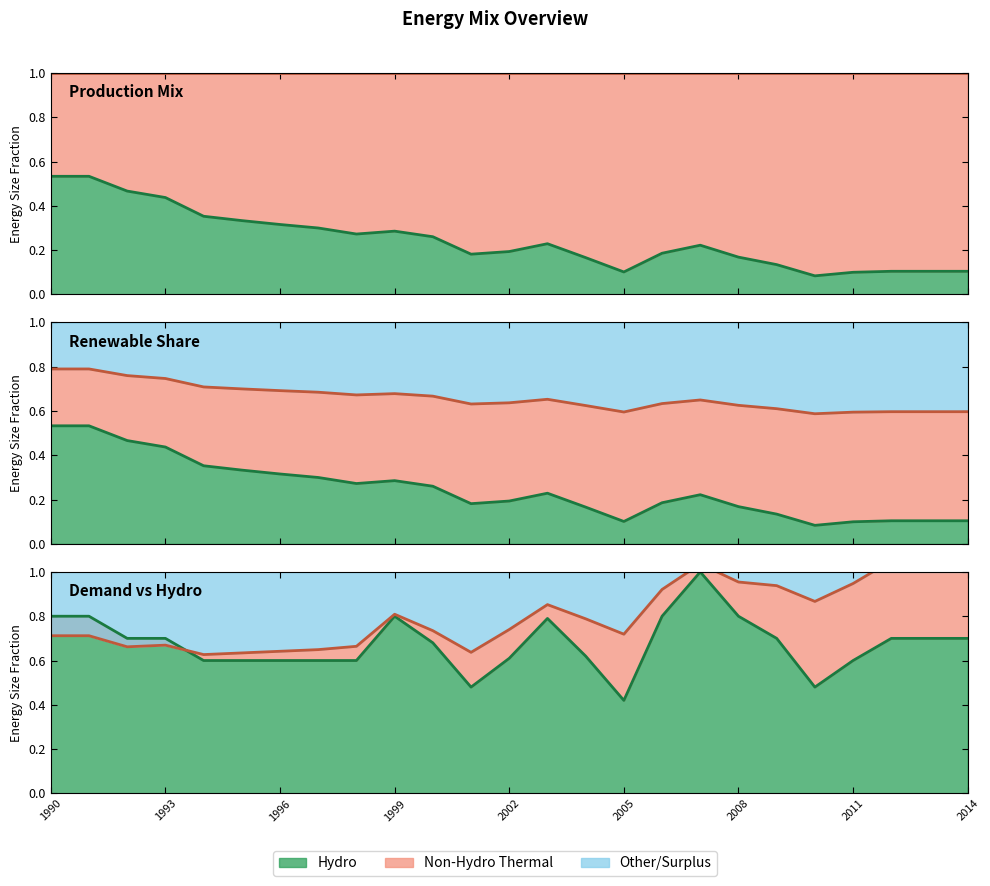

Which series has the largest range (max minus min)?

hydro